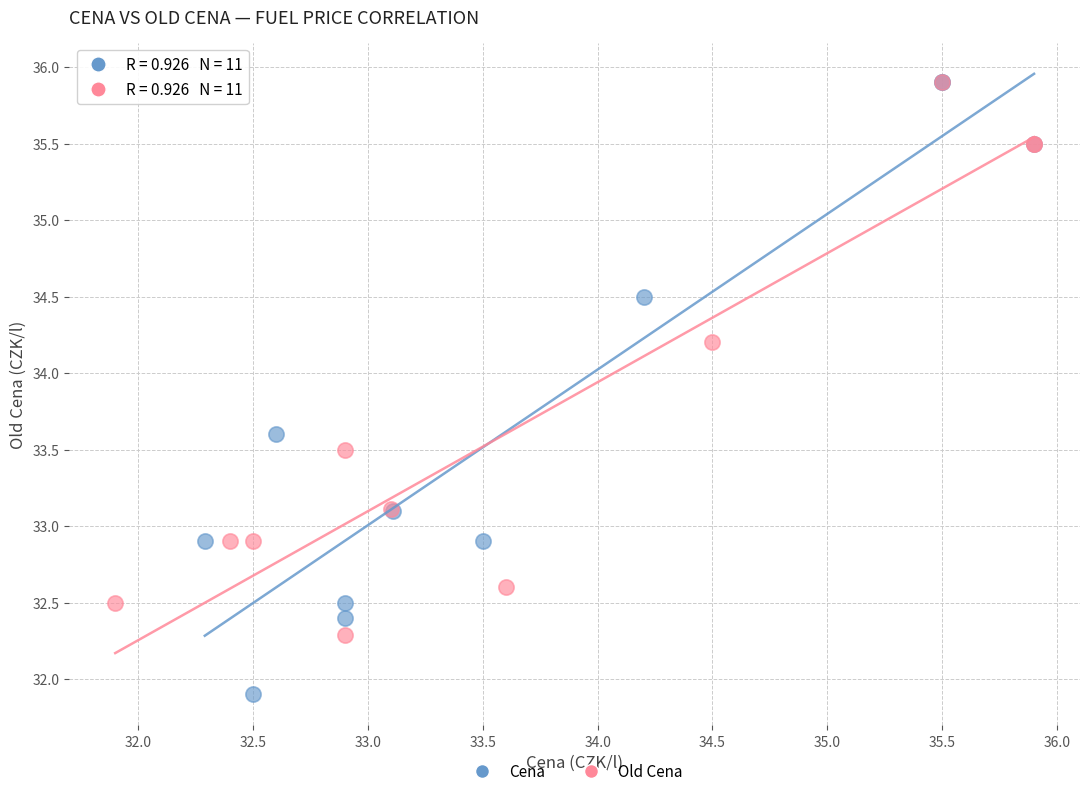

Which series reaches the minimum Y coordinate?

Cena